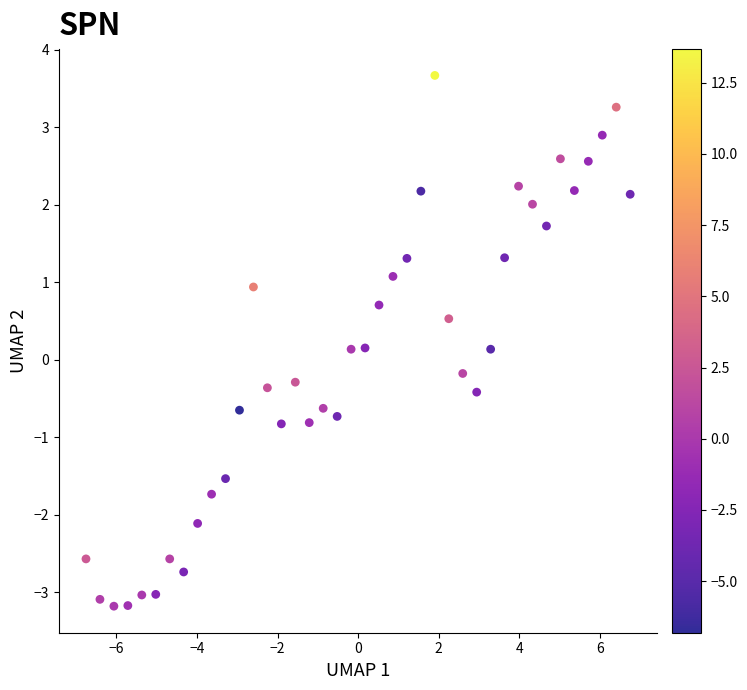

What is the range of Y values (max minus min)?

6.9